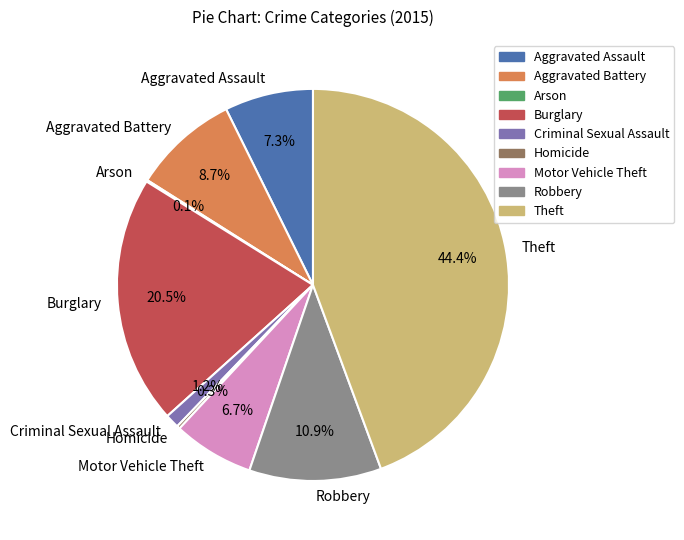

Which category has the biggest portion of the pie?

Theft